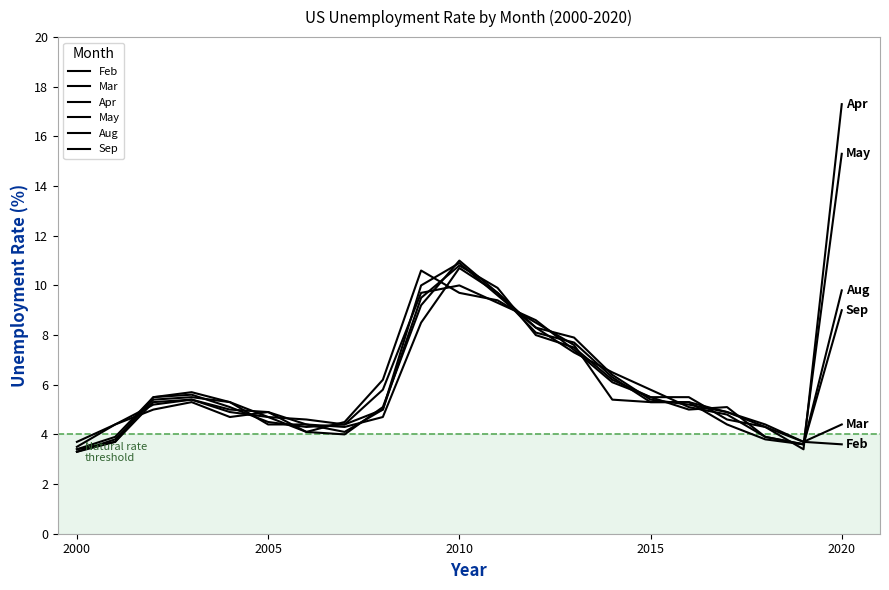

List the series in order of their peak value, highest first.

Apr, May, Mar, Feb, Sep, Aug